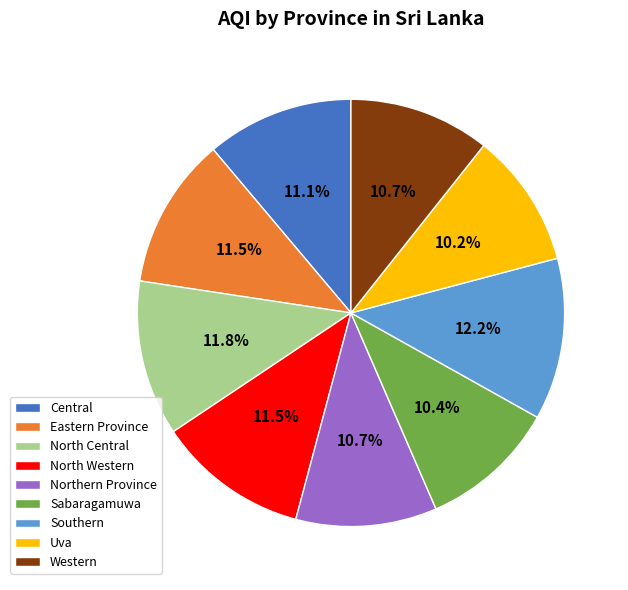

Is it true that Western is 1% of the pie?

False